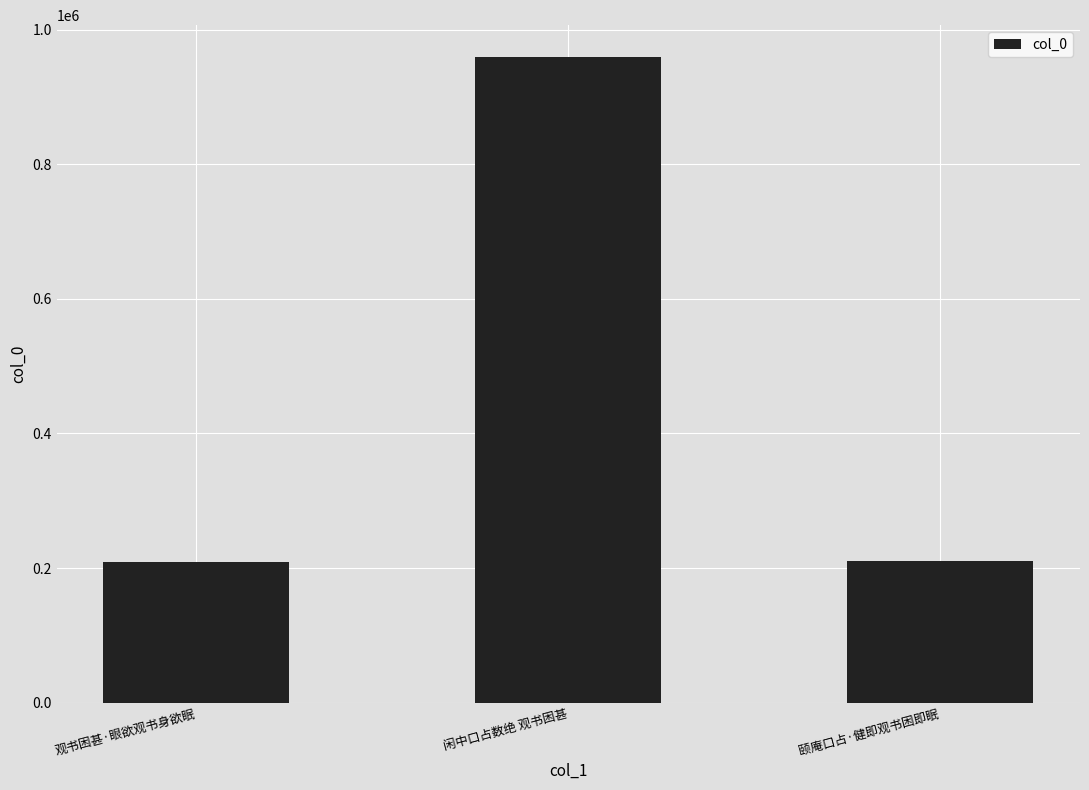

What position from the left is 闲中口占数绝 观书困甚?

2